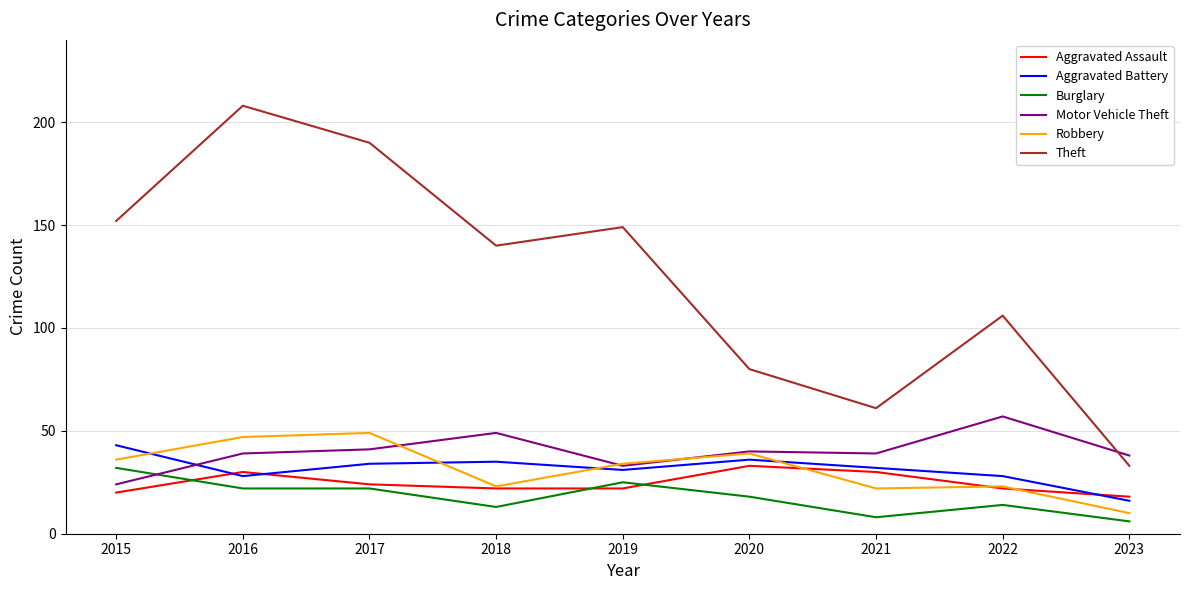

True or false: Robbery has a value of 16 at 2016.

False